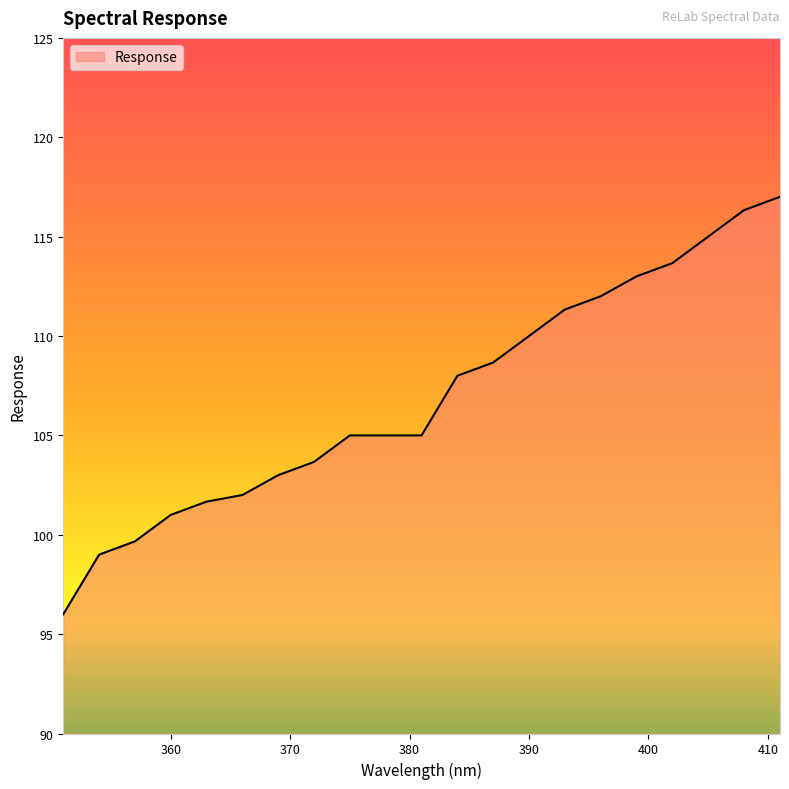

What is the smallest value displayed?

96.0